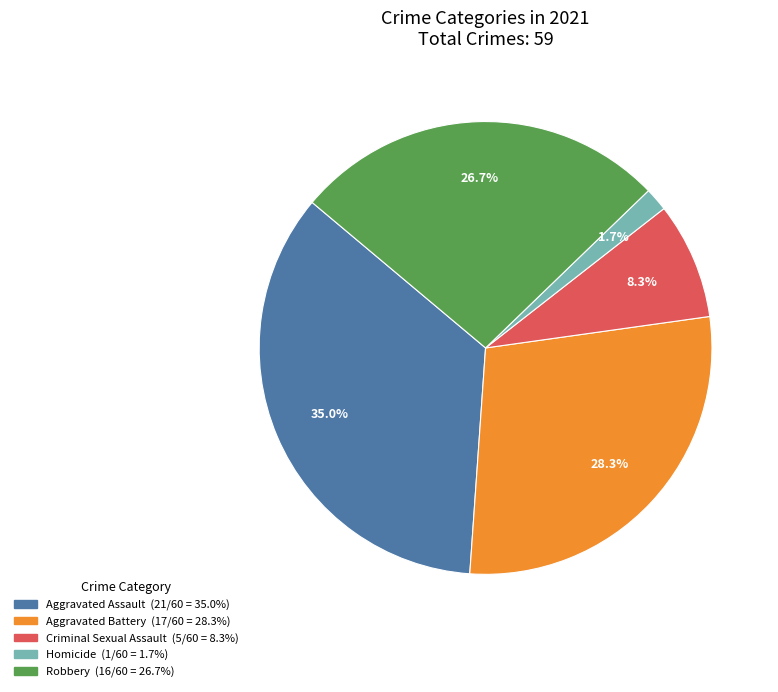

The Aggravated Battery slice represents 28% of the pie. True or false?

True